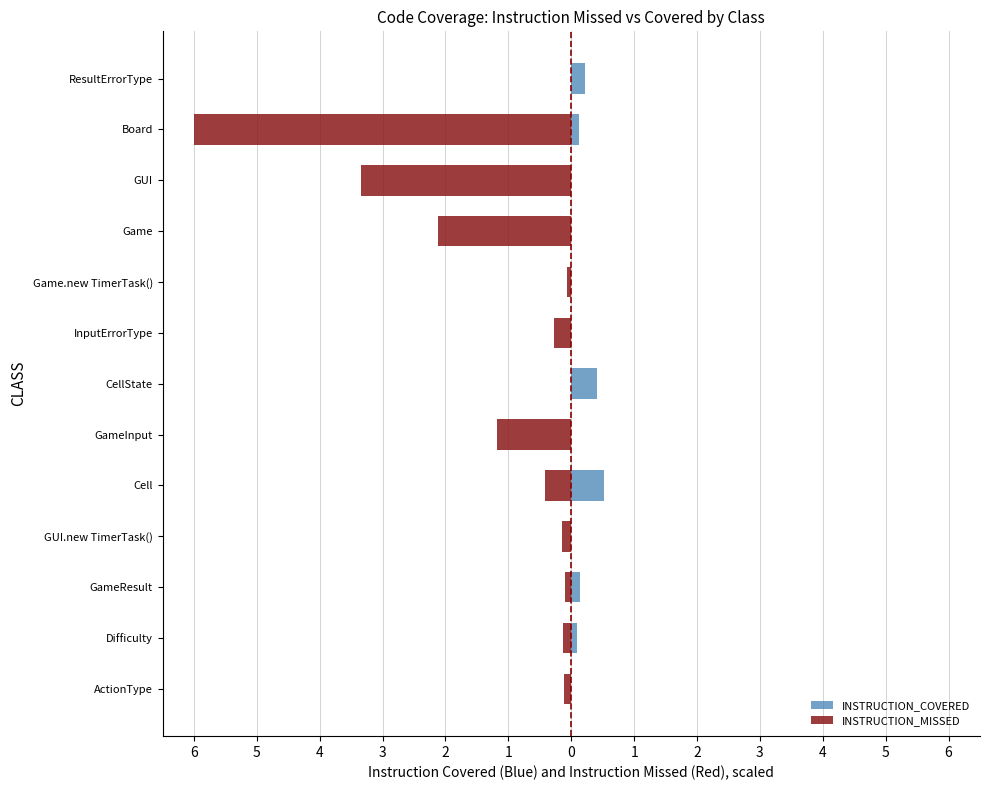

What is the difference between the maximum and minimum values in the INSTRUCTION_MISSED series?

6.0